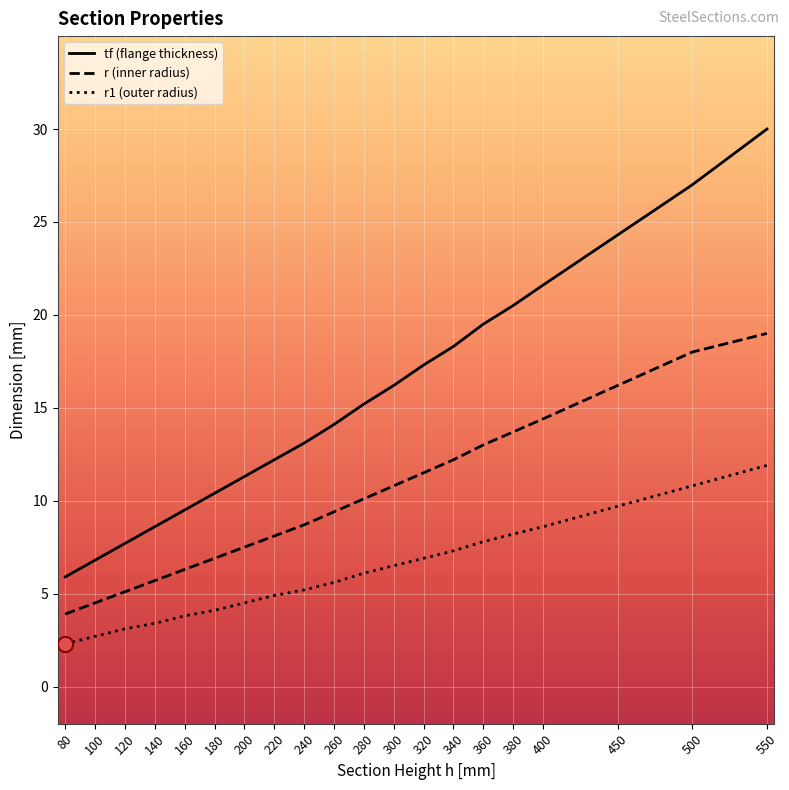

At which category is the sum across all series the highest?

550